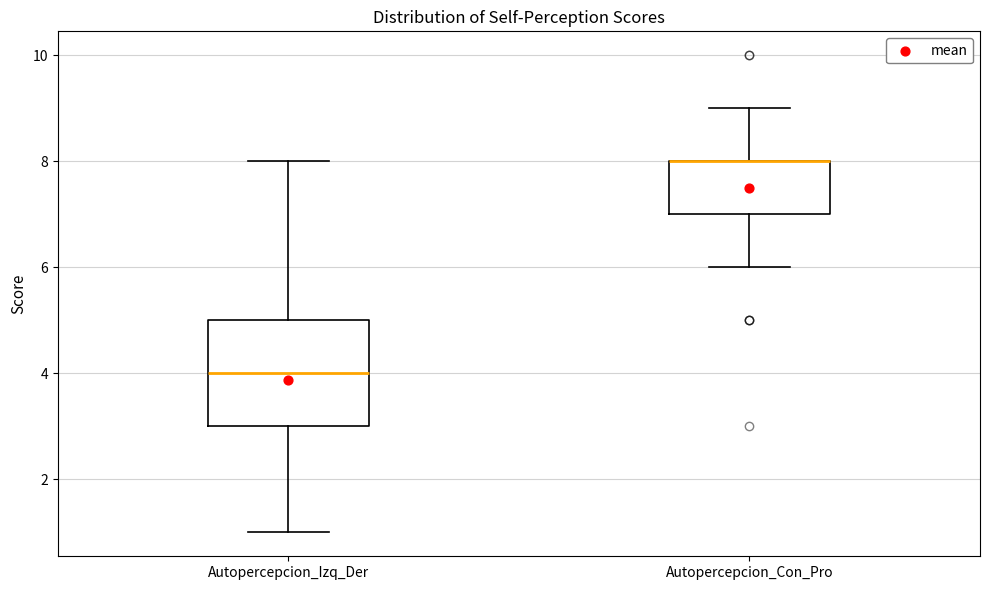

Where does the median line of the box for Autopercepcion_Izq_Der sit on the y-axis? The values are not printed on the chart, so give them approximately, as read against the axis.

4